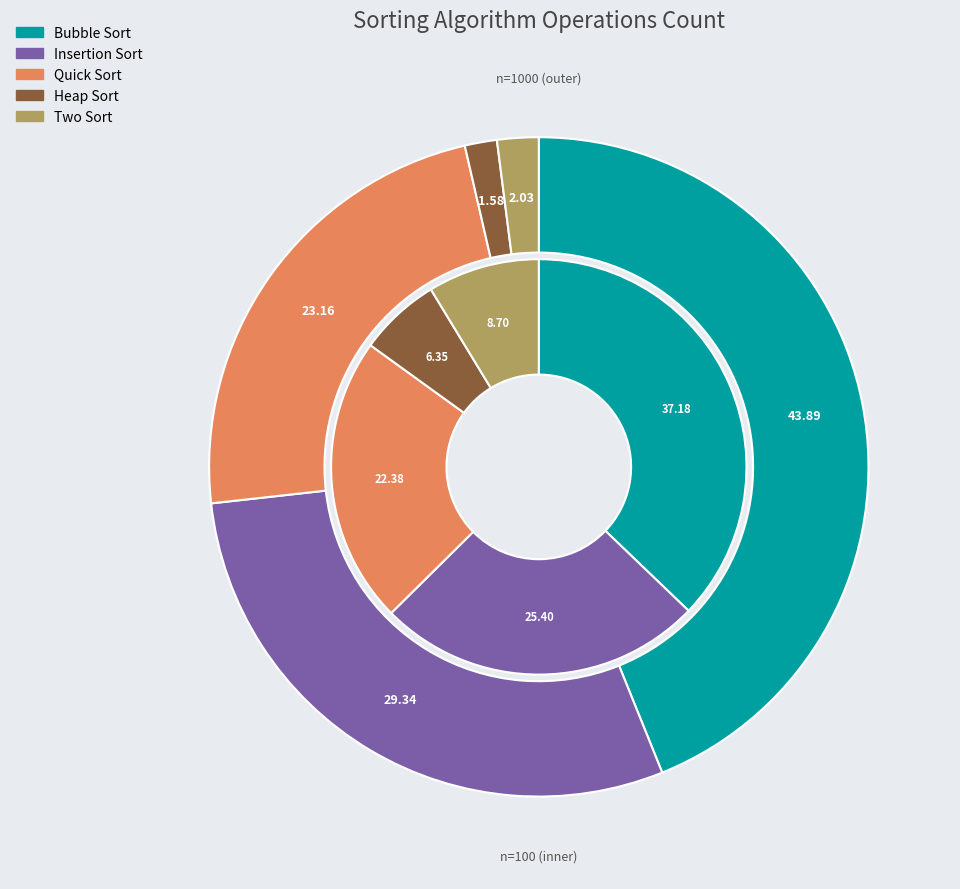

Is it true that Quick Sort is 22% of the pie?

True